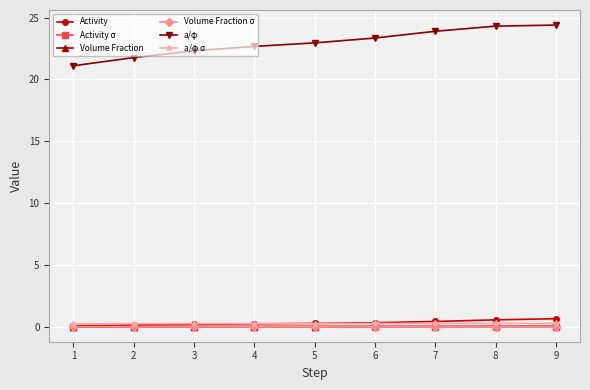

Which series changed the most between 6 and 8?

a/φ